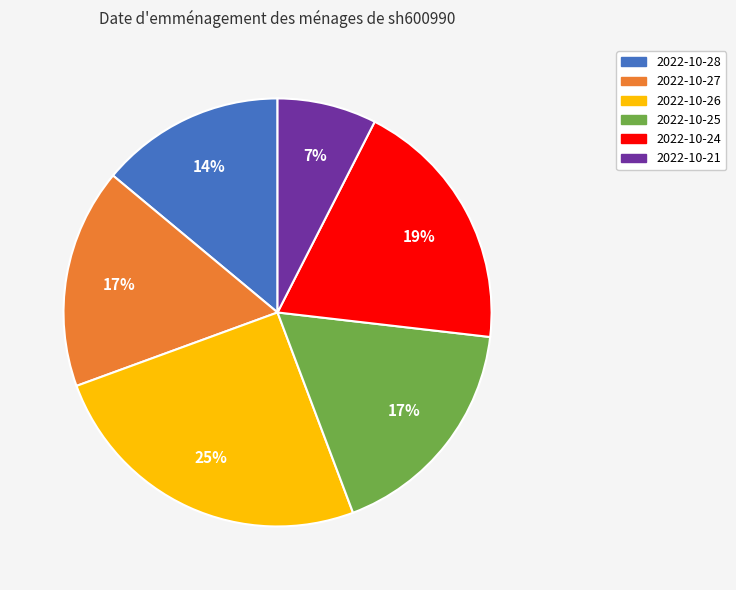

Does 2022-10-28 account for over 50% of the chart?

No